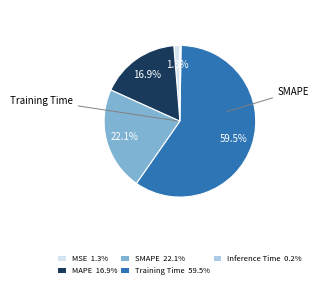

What percentage is NOT represented by Training Time?

40.5%